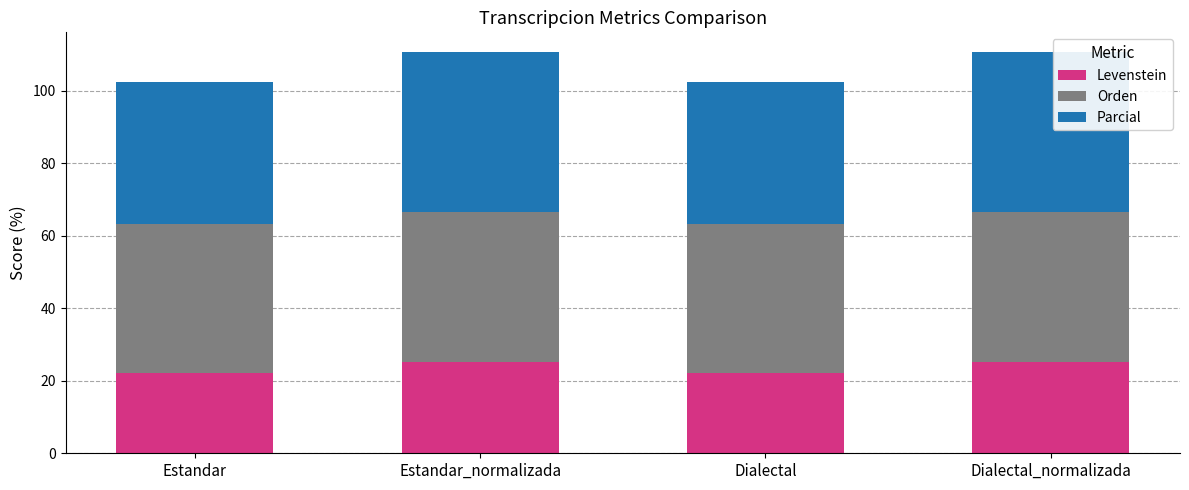

What is the difference between the maximum and second lowest values in the Levenstein series?

3.0